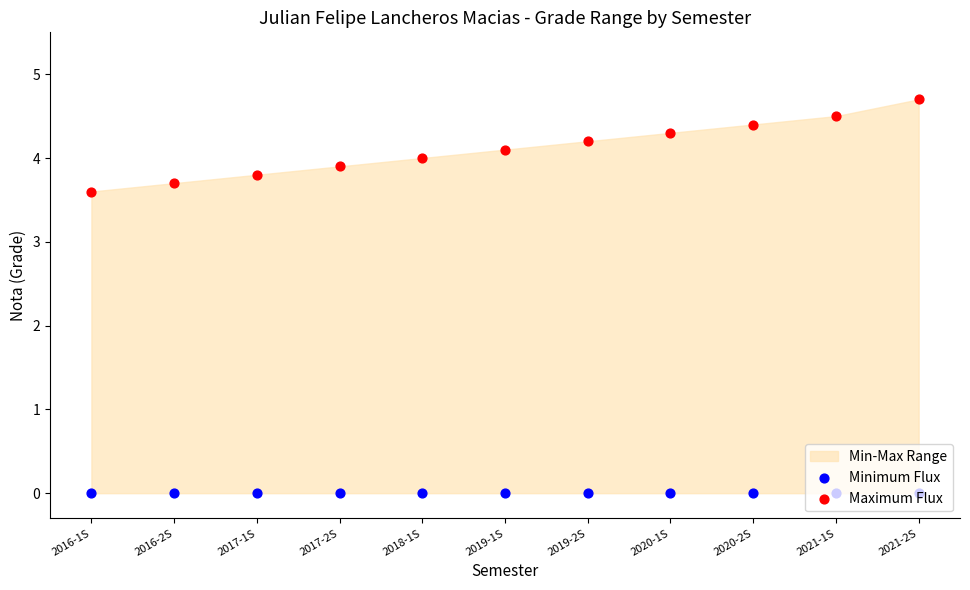

At how many categories does at least one series exceed 0?

11